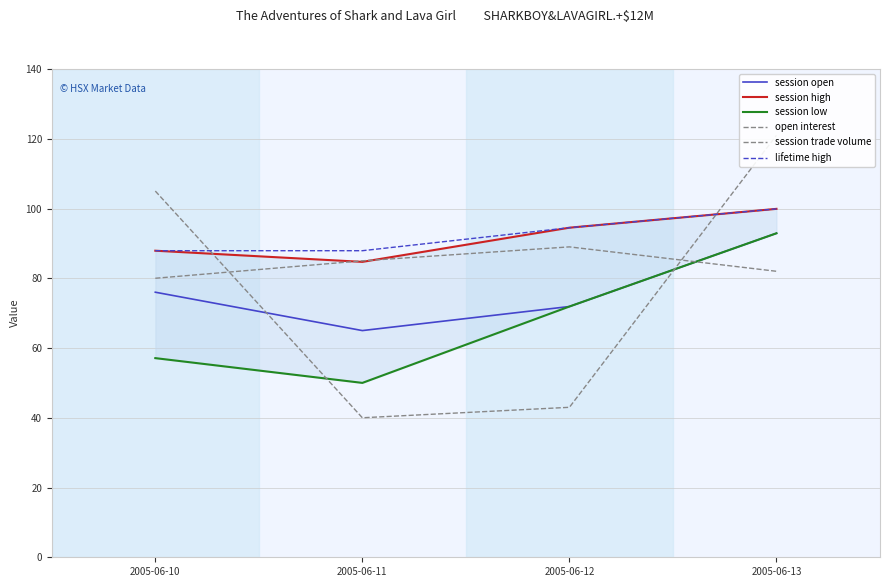

What is the approximate value of lifetime high at 2005-06-10?

87.9